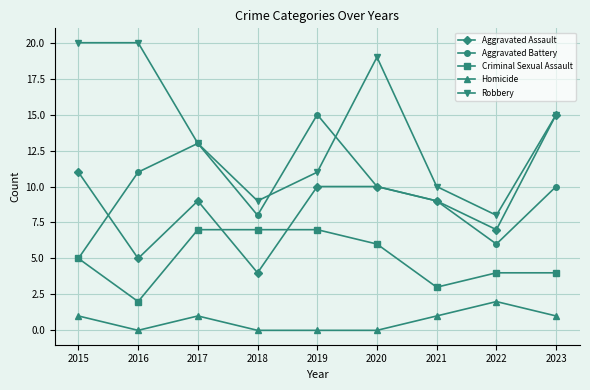

Count the Homicide values in the range 0 to 1.

8